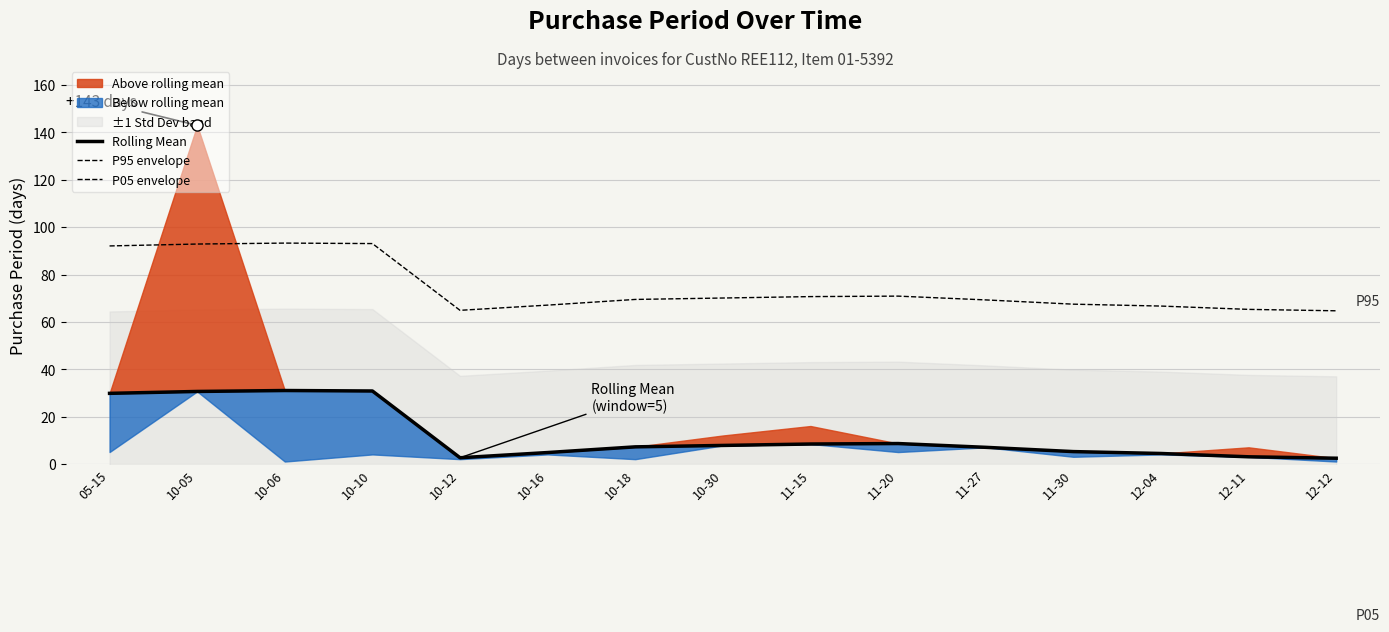

How many interior local peaks does the P95 envelope series have?

2